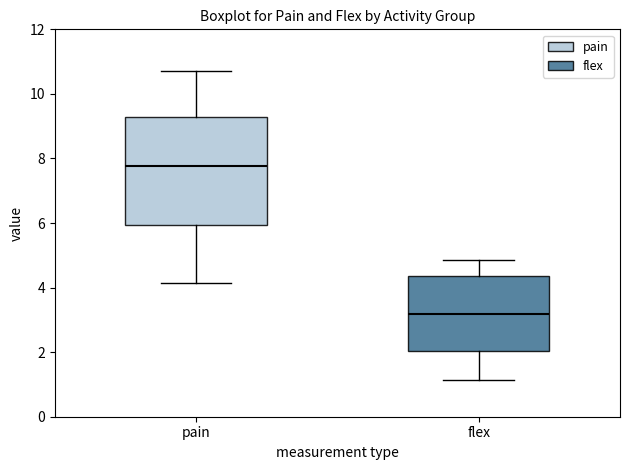

Reading left to right, transcribe this box plot: for each box, give where its median line is, the range the box spans, and where its two whiskers end, as read against the y-axis. The values are not printed on the chart, so give them approximately, as read against the axis.

pain: median 7.8, box 6.0 to 9.2, whiskers 4.2 to 10.8
flex: median 3.2, box 2.0 to 4.4, whiskers 1.2 to 4.8